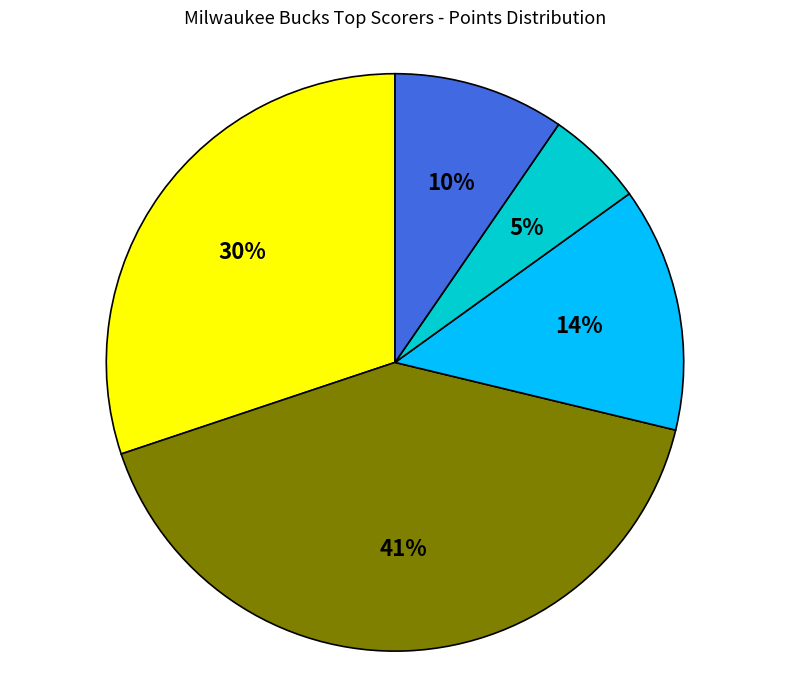

Is there any slice that represents more than half of the pie?

No